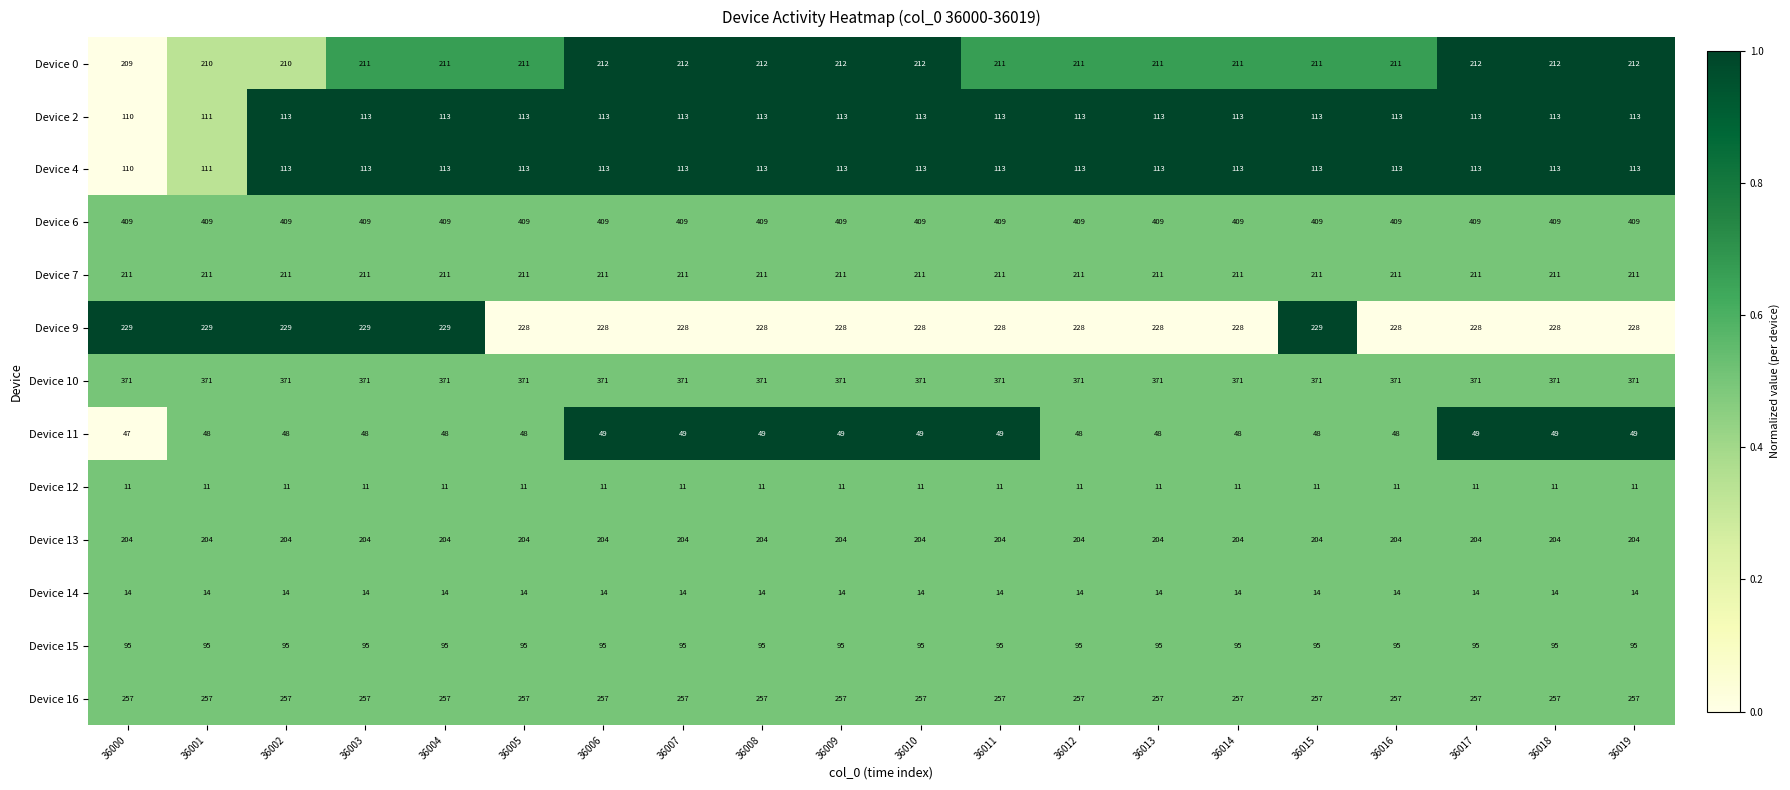

What is the minimum value for Device 15?

95